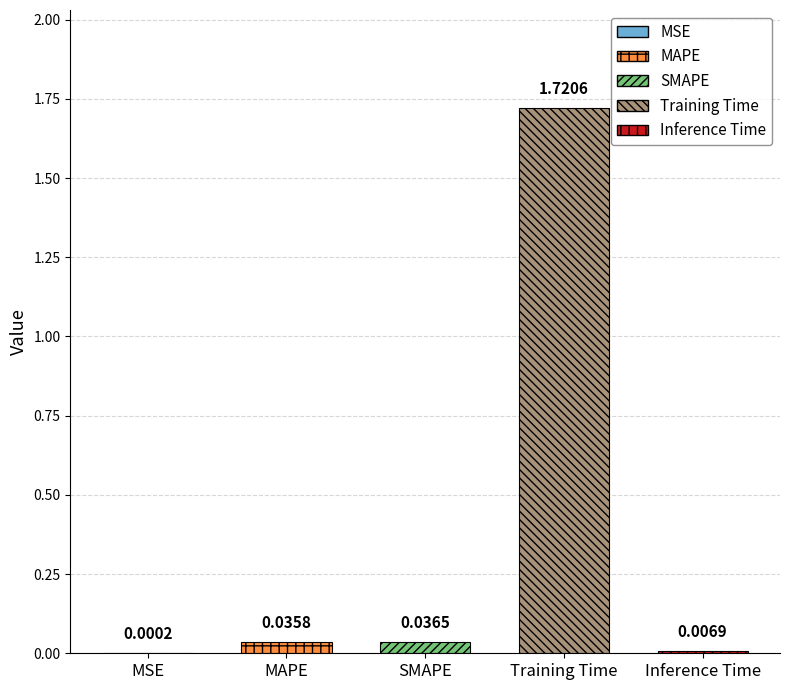

List the labels in order of value, smallest first.

MSE, Inference Time, MAPE, SMAPE, Training Time